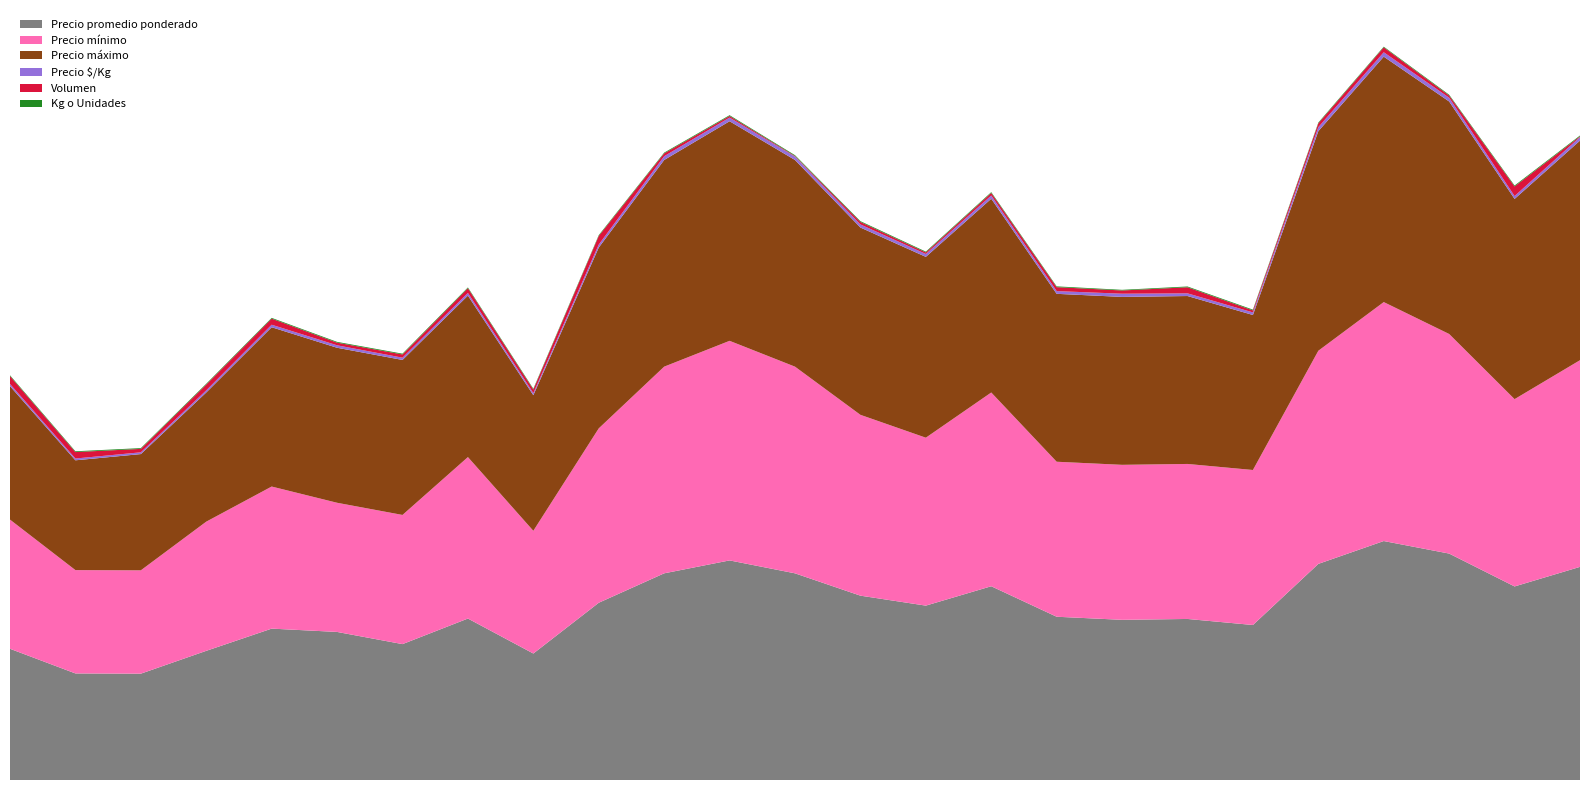

Reading left to right, what are all the values shown in this chart?

Precio promedio ponderado: 2020-11-27=10159	2020-12-11=8250	2020-12-16=8232	2020-12-24=10000	2021-01-12=11719	2021-01-25=11463	2021-02-12=10520	2021-02-22=12500	2021-02-24=9792	2021-03-04=13722	2021-03-11=16000	2021-03-12=17000	2021-03-22=16000	2021-03-24=14271	2021-03-26=13500	2021-03-30=15000	2021-04-19=12639	2021-04-27=12400	2021-05-13=12468	2021-06-01=12000	2021-07-06=16731	2021-07-19=18500	2021-07-23=17529	2021-07-29=14985	2021-09-16=16500
Precio mínimo: 2020-11-27=10000	2020-12-11=8000	2020-12-16=8000	2020-12-24=10000	2021-01-12=11000	2021-01-25=10000	2021-02-12=10000	2021-02-22=12500	2021-02-24=9500	2021-03-04=13500	2021-03-11=16000	2021-03-12=17000	2021-03-22=16000	2021-03-24=14000	2021-03-26=13000	2021-03-30=15000	2021-04-19=12000	2021-04-27=12000	2021-05-13=12000	2021-06-01=12000	2021-07-06=16500	2021-07-19=18500	2021-07-23=17000	2021-07-29=14500	2021-09-16=16000
Precio máximo: 2020-11-27=10333	2020-12-11=8500	2020-12-16=9000	2020-12-24=10000	2021-01-12=12333	2021-01-25=12000	2021-02-12=12000	2021-02-22=12500	2021-02-24=10500	2021-03-04=14000	2021-03-11=16000	2021-03-12=17000	2021-03-22=16000	2021-03-24=14500	2021-03-26=14000	2021-03-30=15000	2021-04-19=13000	2021-04-27=13000	2021-05-13=13000	2021-06-01=12000	2021-07-06=17000	2021-07-19=19000	2021-07-23=18000	2021-07-29=15500	2021-09-16=17000
Precio $/Kg: 2020-11-27=169	2020-12-11=138	2020-12-16=137	2020-12-24=167	2021-01-12=195	2021-01-25=191	2021-02-12=175	2021-02-22=208	2021-02-24=163	2021-03-04=229	2021-03-11=292	2021-03-12=283	2021-03-22=267	2021-03-24=238	2021-03-26=225	2021-03-30=250	2021-04-19=211	2021-04-27=248	2021-05-13=208	2021-06-01=200	2021-07-06=309	2021-07-19=341	2021-07-23=292	2021-07-29=224	2021-09-16=275
Volumen: 2020-11-27=610	2020-12-11=500	2020-12-16=265	2020-12-24=450	2021-01-12=470	2021-01-25=205	2021-02-12=250	2021-02-22=365	2021-02-24=275	2021-03-04=670	2021-03-11=220	2021-03-12=125	2021-03-22=45	2021-03-24=195	2021-03-26=120	2021-03-30=200	2021-04-19=305	2021-04-27=250	2021-05-13=470	2021-06-01=155	2021-07-06=300	2021-07-19=380	2021-07-23=170	2021-07-29=745	2021-09-16=60
Kg o Unidades: 2020-11-27=60	2020-12-11=60	2020-12-16=60	2020-12-24=60	2021-01-12=60	2021-01-25=60	2021-02-12=60	2021-02-22=60	2021-02-24=60	2021-03-04=60	2021-03-11=58	2021-03-12=60	2021-03-22=60	2021-03-24=60	2021-03-26=60	2021-03-30=60	2021-04-19=60	2021-04-27=50	2021-05-13=60	2021-06-01=60	2021-07-06=57	2021-07-19=52	2021-07-23=60	2021-07-29=70	2021-09-16=60